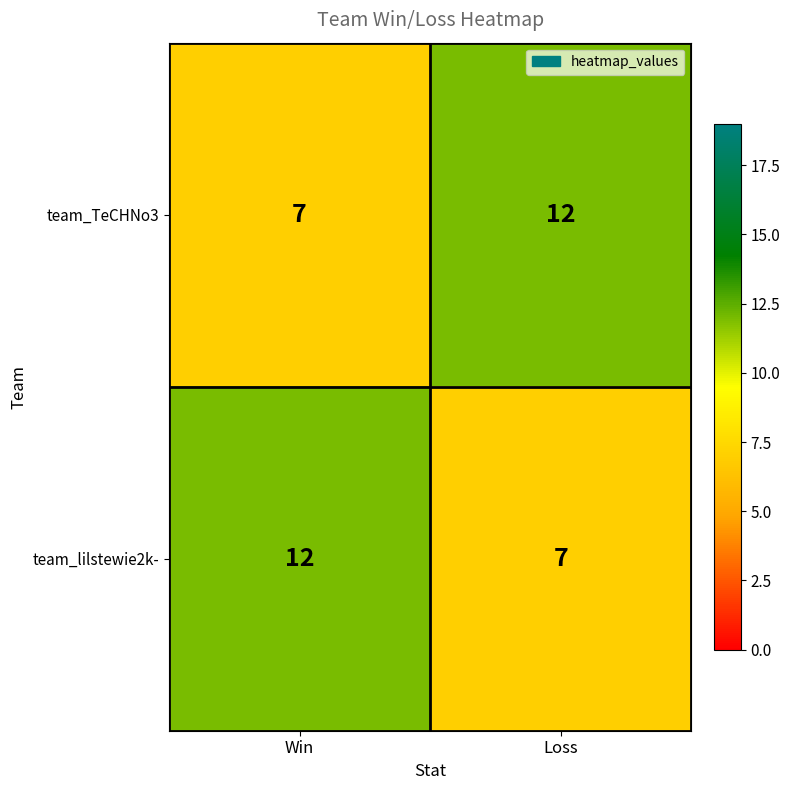

Reading left to right, what are all the values shown in this chart?

team_TeCHNo3: Win=7	Loss=12
team_lilstewie2k-: Win=12	Loss=7